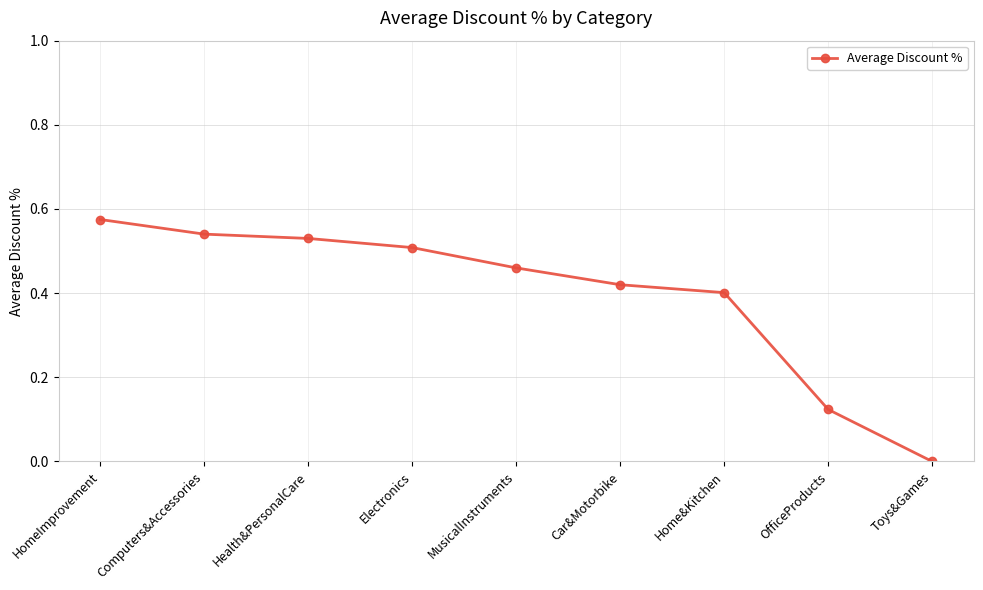

Which category has the lowest value across all series?

Toys&Games